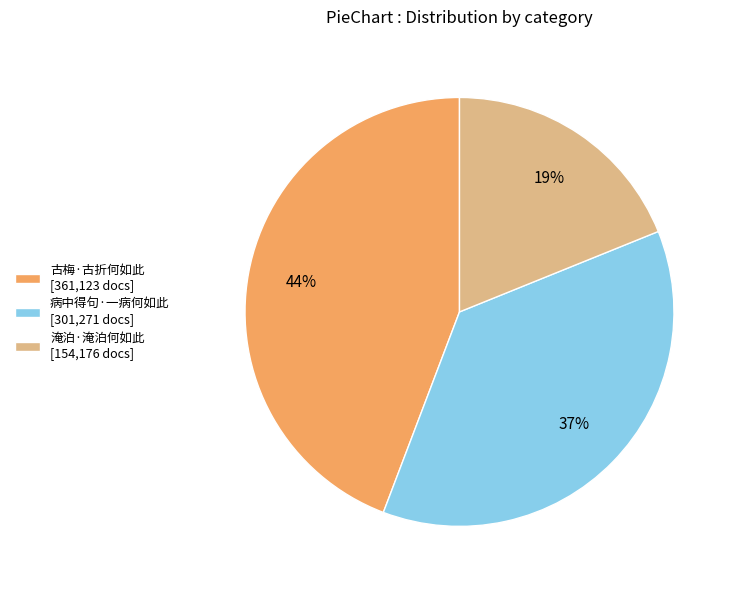

What is the largest slice in the pie chart?

古梅·古折何如此